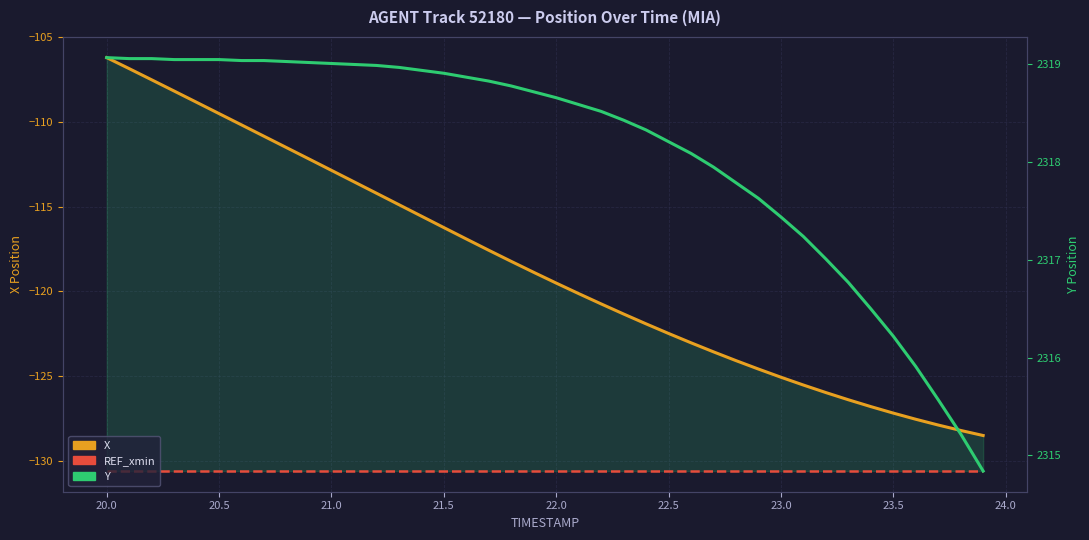

What is the value of the REF_xmin point at the 14th from the left?

-130.6